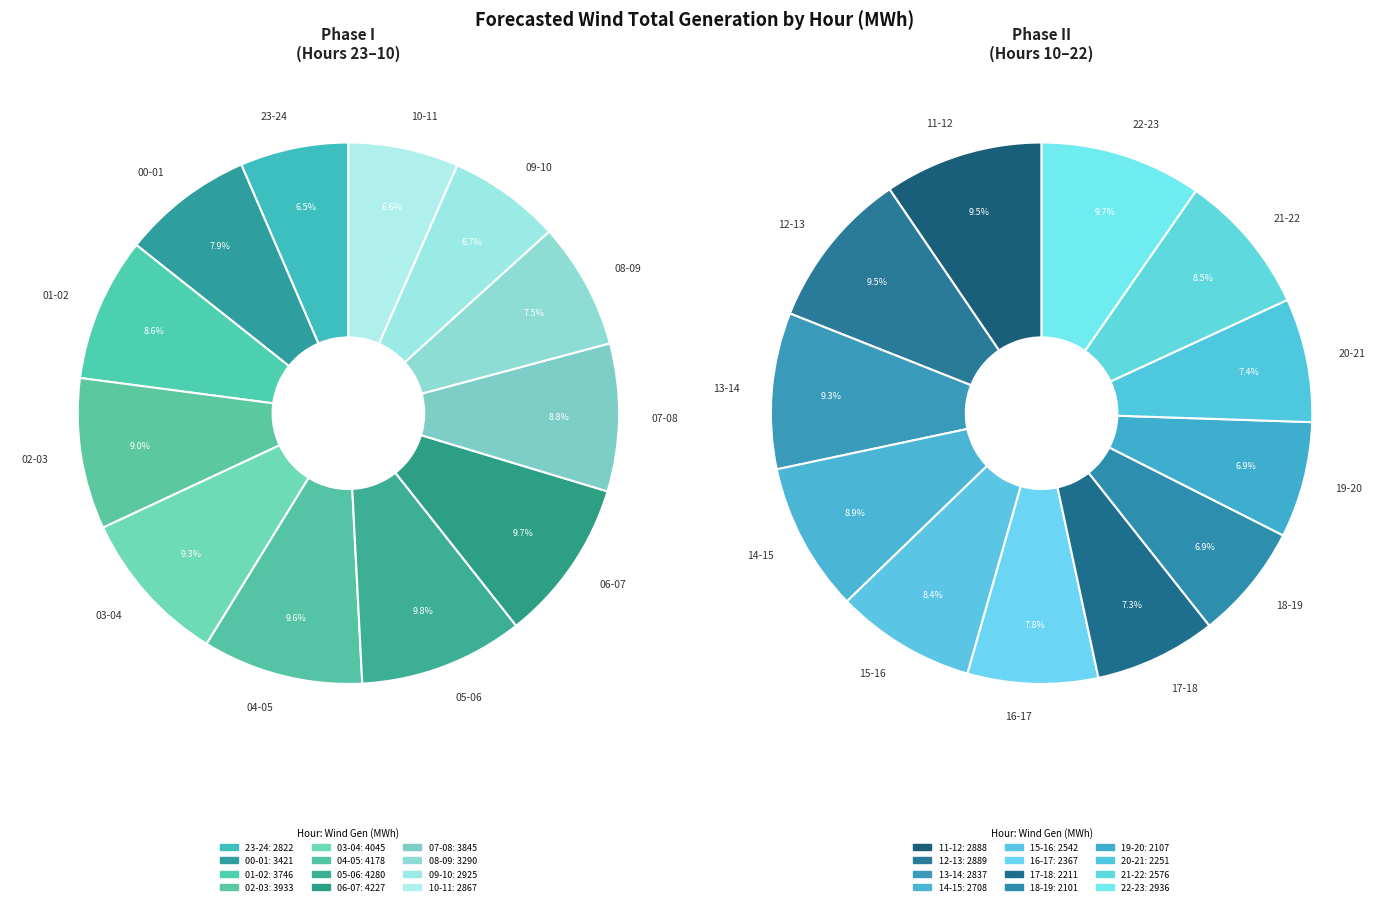

How many segments does this pie chart have?

24